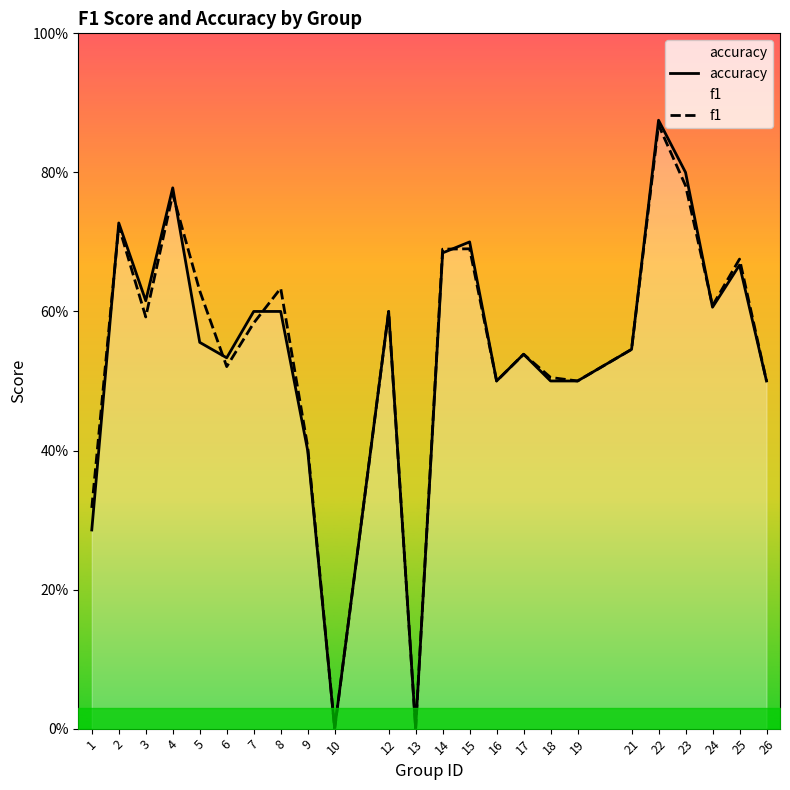

At 5, list the series in order from largest to smallest.

f1, accuracy